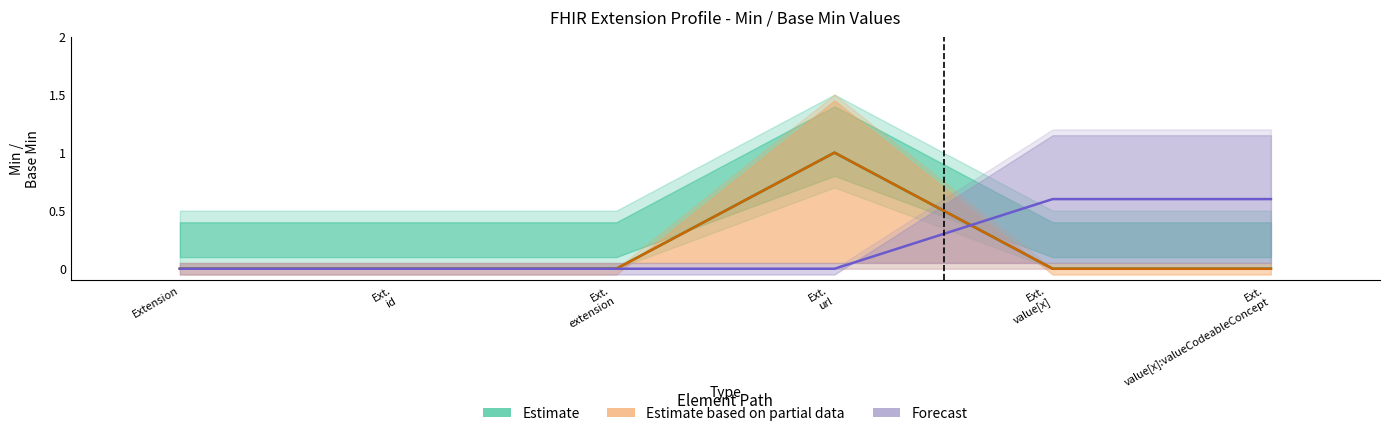

Reading left to right, what are all the values shown in this chart?

Estimate: Extension=0.0	Ext.
id=0.0	Ext.
extension=0.0	Ext.
url=1.0	Ext.
value[x]=0.0	Ext.
value[x]:valueCodeableConcept=0.0
Estimate based on partial data: Extension=0.0	Ext.
id=0.0	Ext.
extension=0.0	Ext.
url=1.0	Ext.
value[x]=0.0	Ext.
value[x]:valueCodeableConcept=0.0
Forecast: Extension=0.0	Ext.
id=0.0	Ext.
extension=0.0	Ext.
url=0.0	Ext.
value[x]=0.6	Ext.
value[x]:valueCodeableConcept=0.6